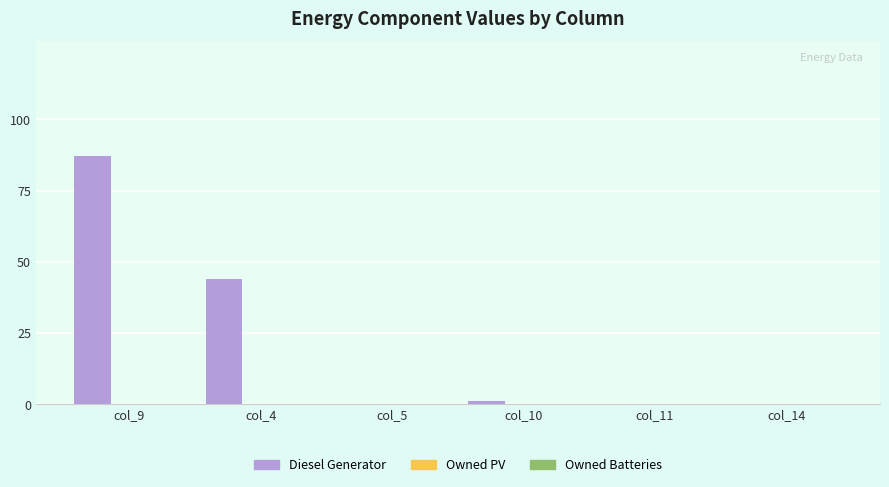

What is the sum of all values?

132